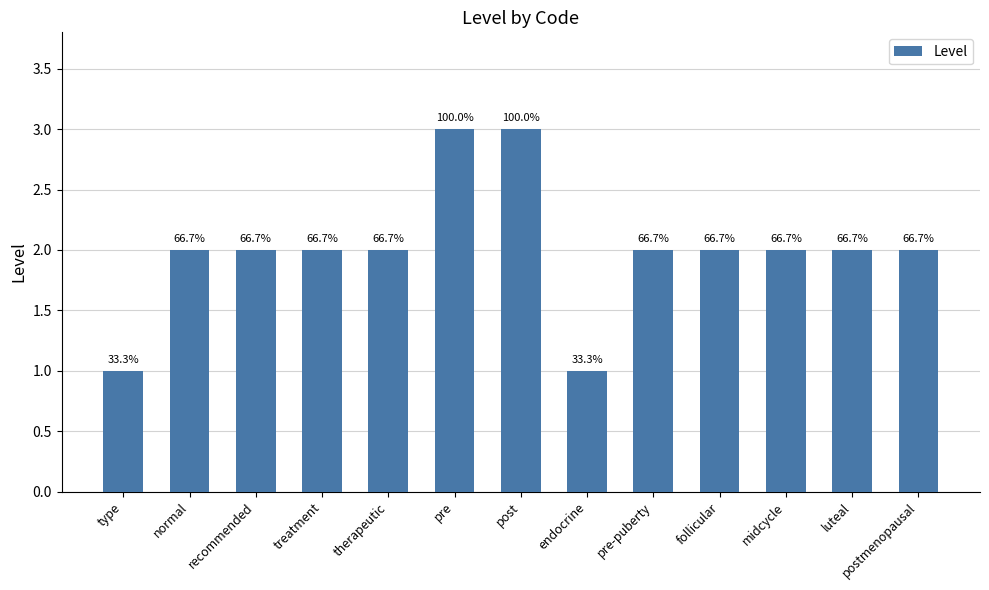

Read the value at recommended.

2